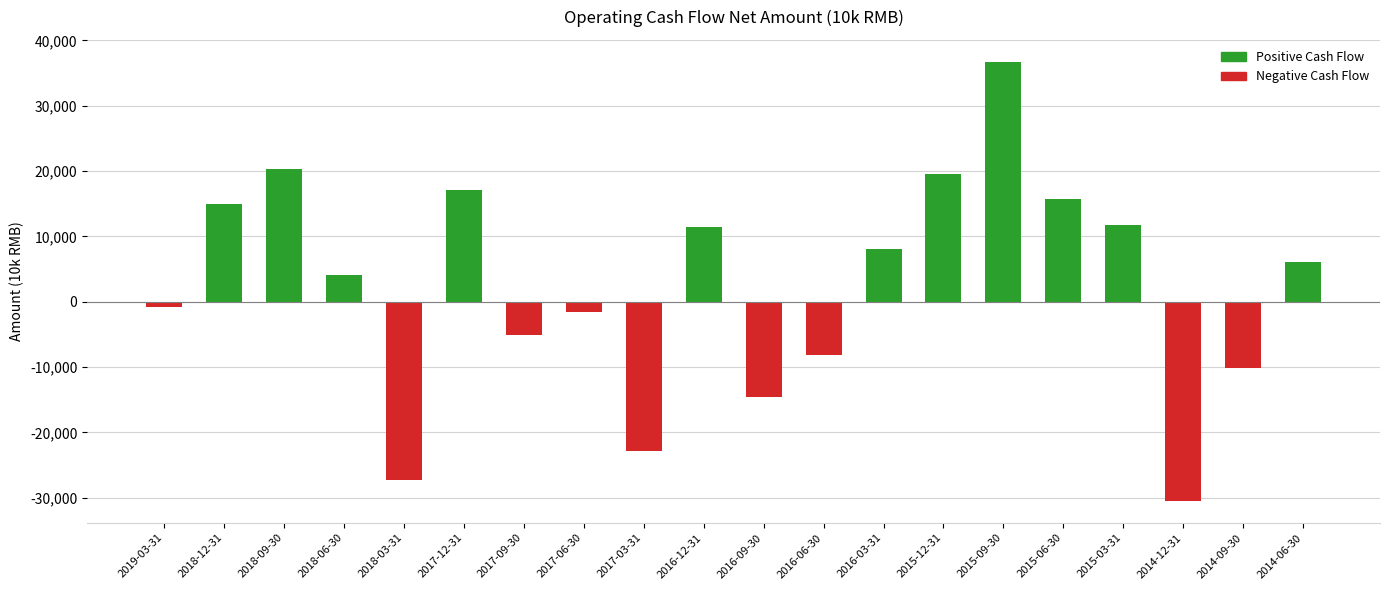

How many positive values are there?

11